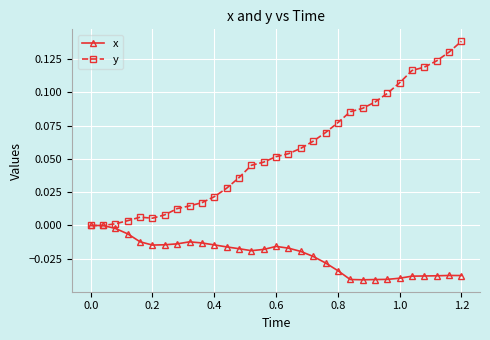

List the series in order of their peak value, highest first.

y, x